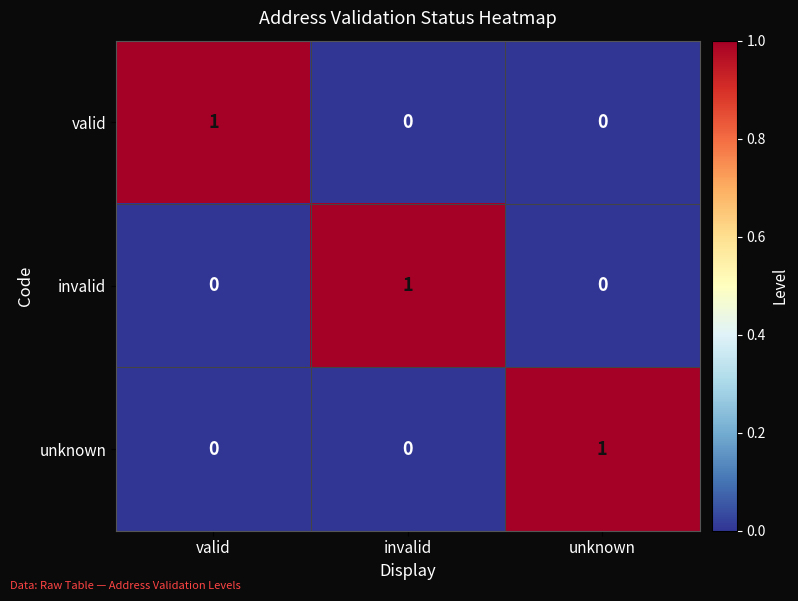

Reading left to right, list all the values displayed in this chart.

valid: 1	0	0
invalid: 0	1	0
unknown: 0	0	1